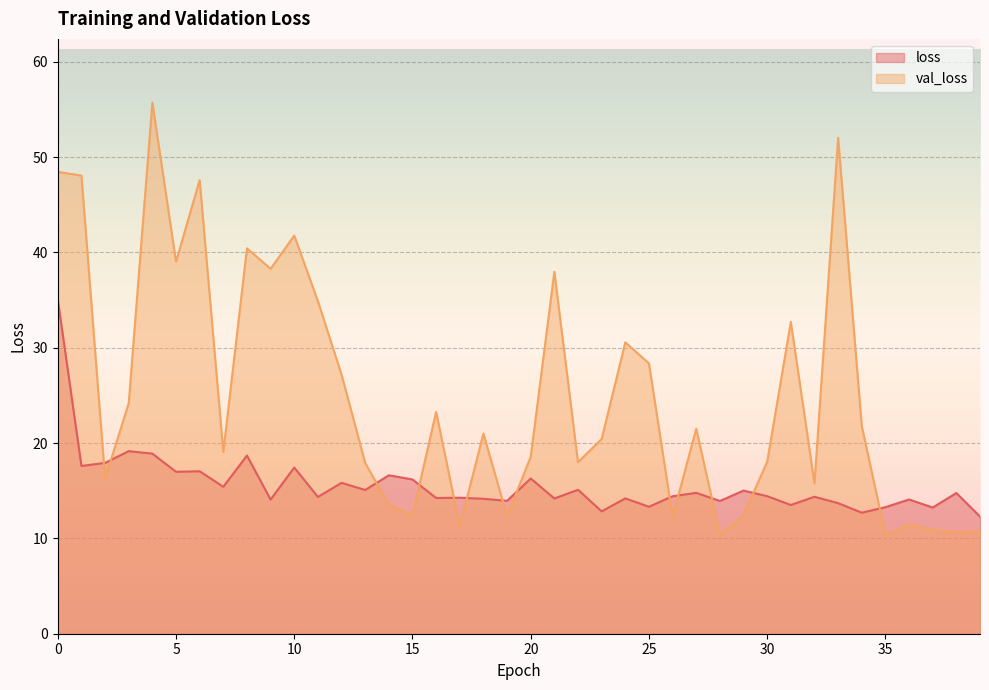

What is the value of the val_loss point at the 18th from the left?

11.3